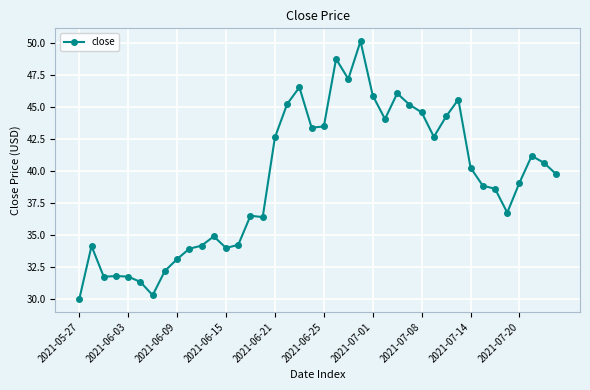

What is the difference between the second highest and minimum values?

18.7